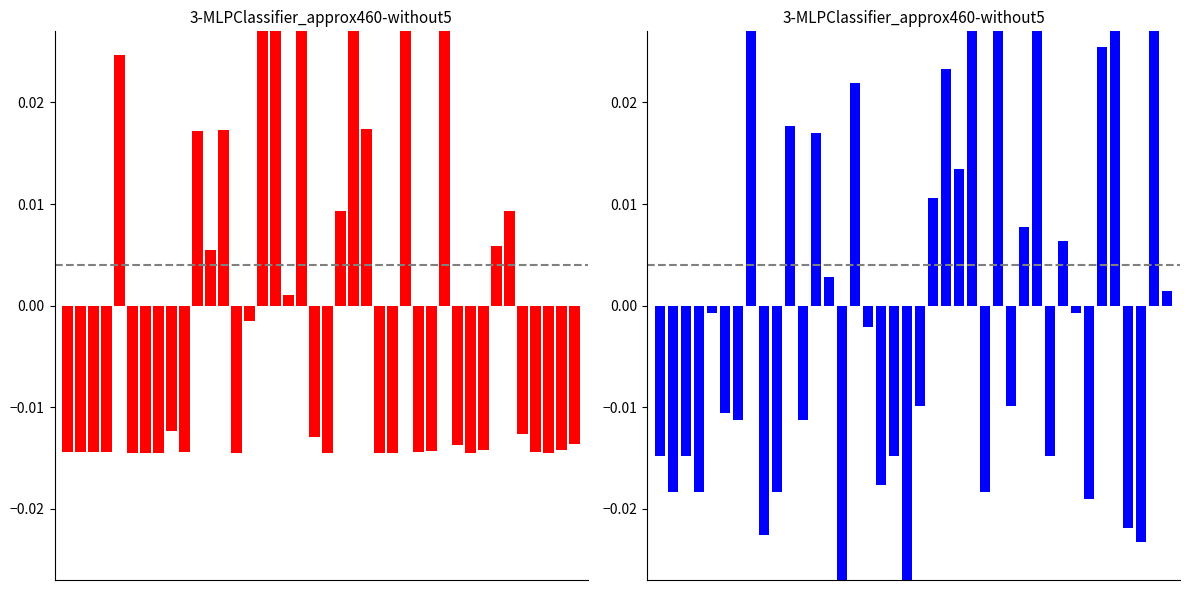

Does the chart contain stacked bars?

No